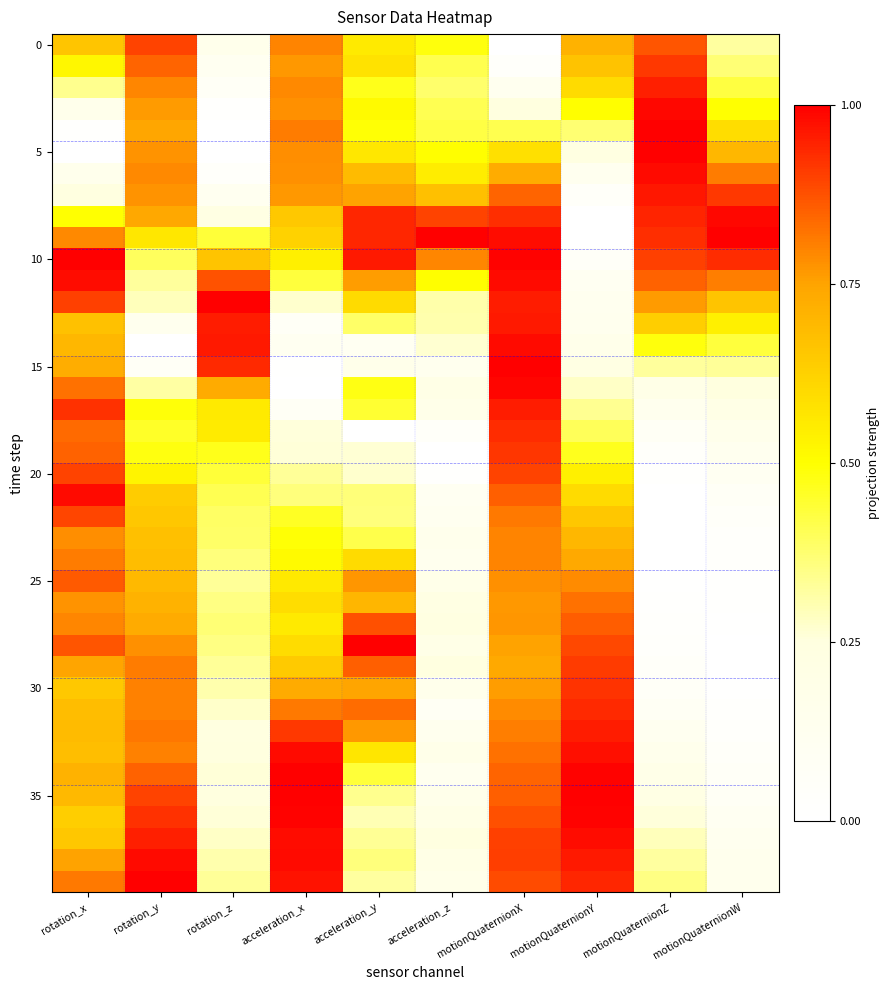

Which label corresponds to the smallest value in the chart?

motionQuaternionX